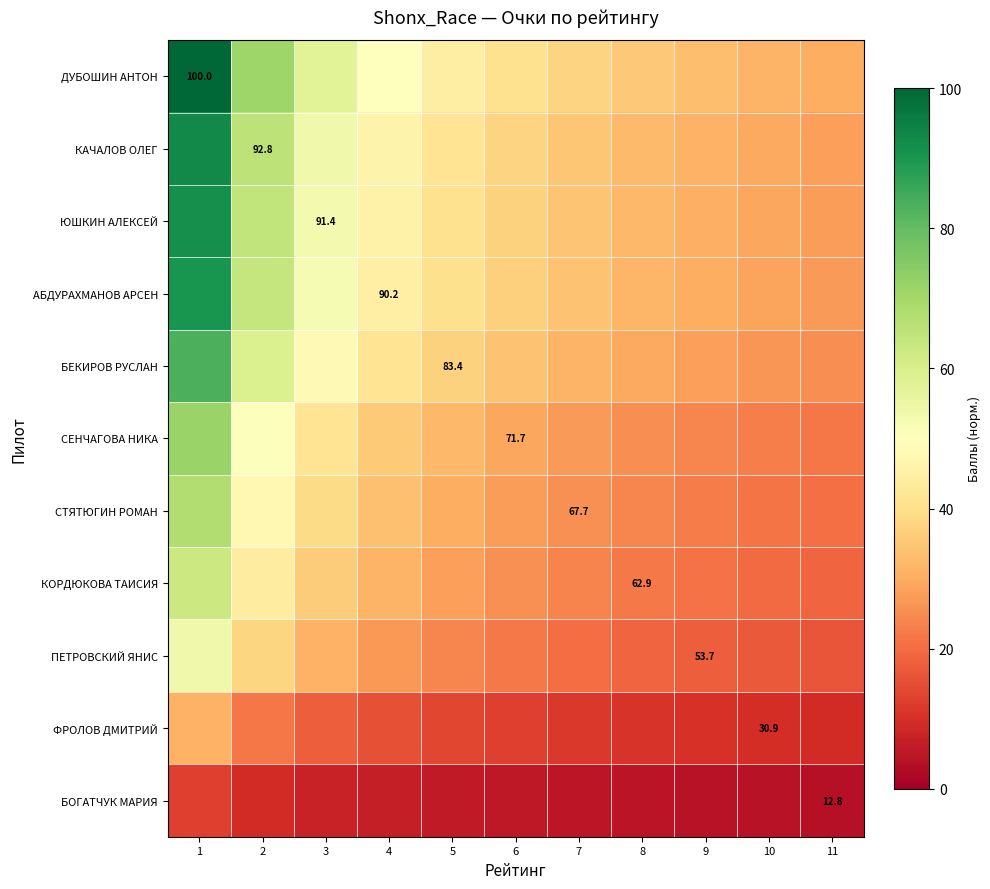

Rank the categories by БОГАТЧУК МАРИЯ value from lowest to highest.

11, 10, 9, 8, 7, 6, 5, 4, 3, 2, 1